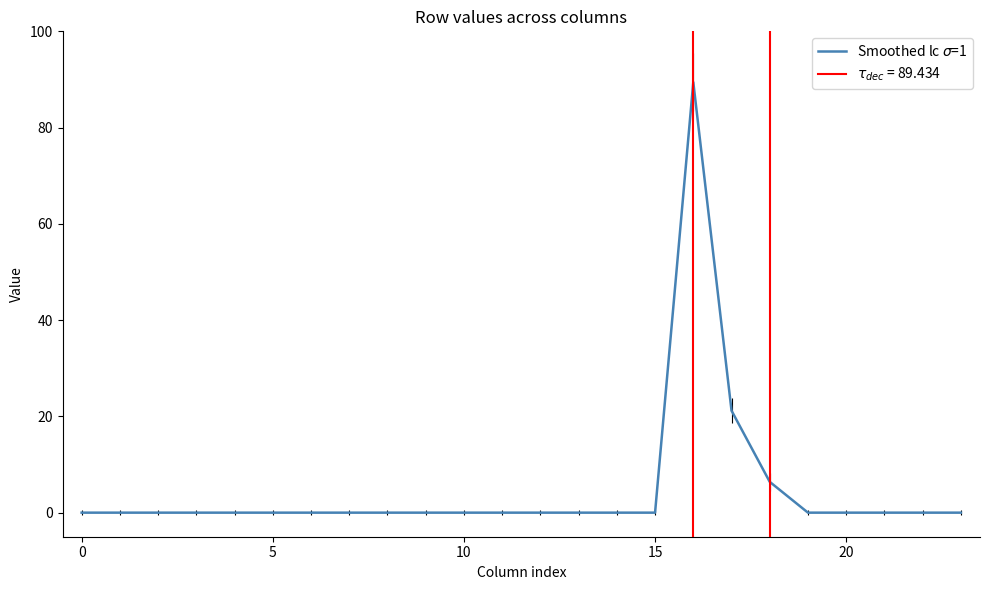

The chart shows a value of 89.4 at 16. True or false?

True